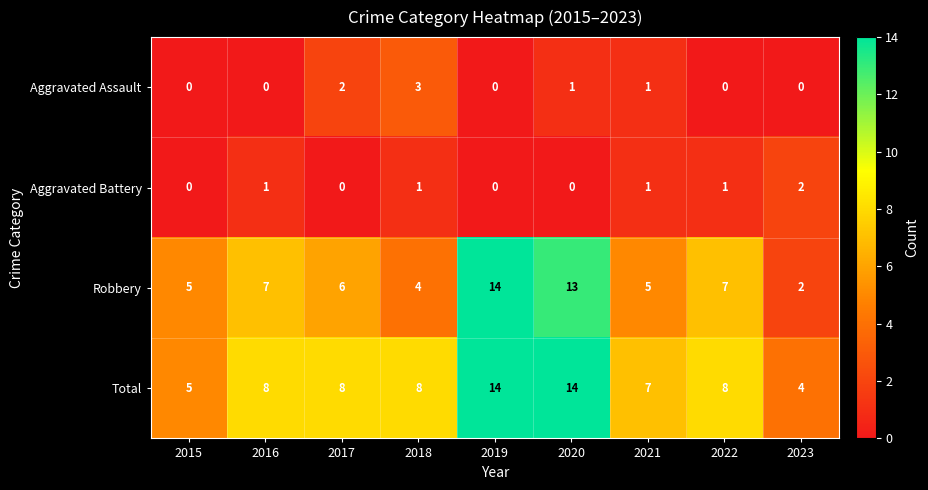

The value of Aggravated Battery at 2015 is 1. True or false?

False